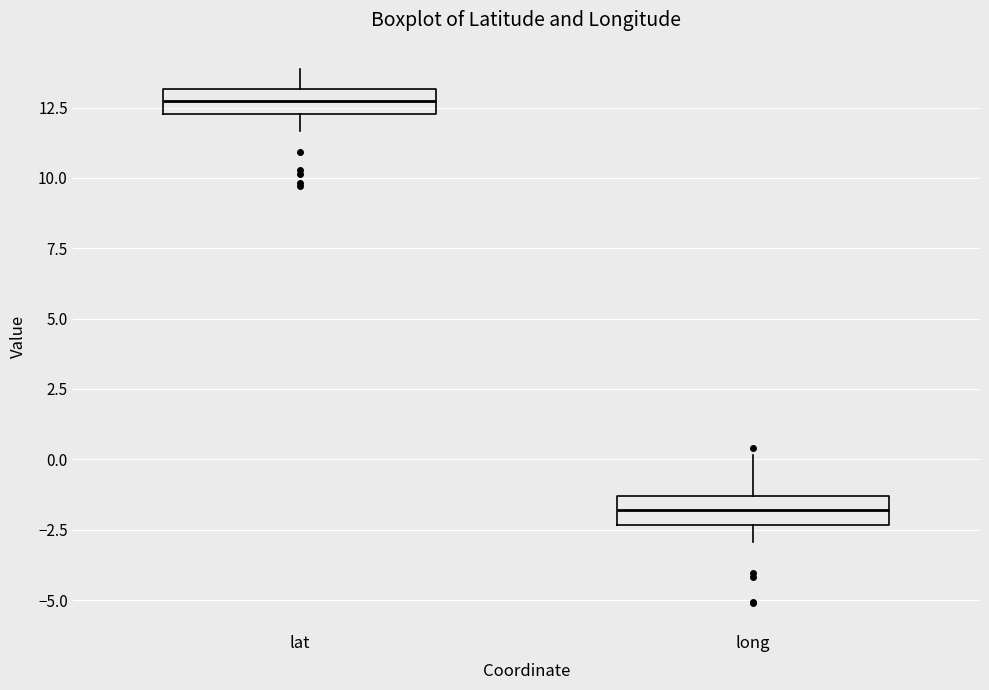

Reading left to right, transcribe this box plot: for each box, give where its median line is, the range the box spans, and where its two whiskers end, as read against the y-axis. The values are not printed on the chart, so give them approximately, as read against the axis.

lat: median 12.5 (inside the box), box 12.5 to 13.0, whiskers 11.5 to 14.0
long: median -2.0, box -2.5 to -1.5, whiskers -3.0 to 0.0